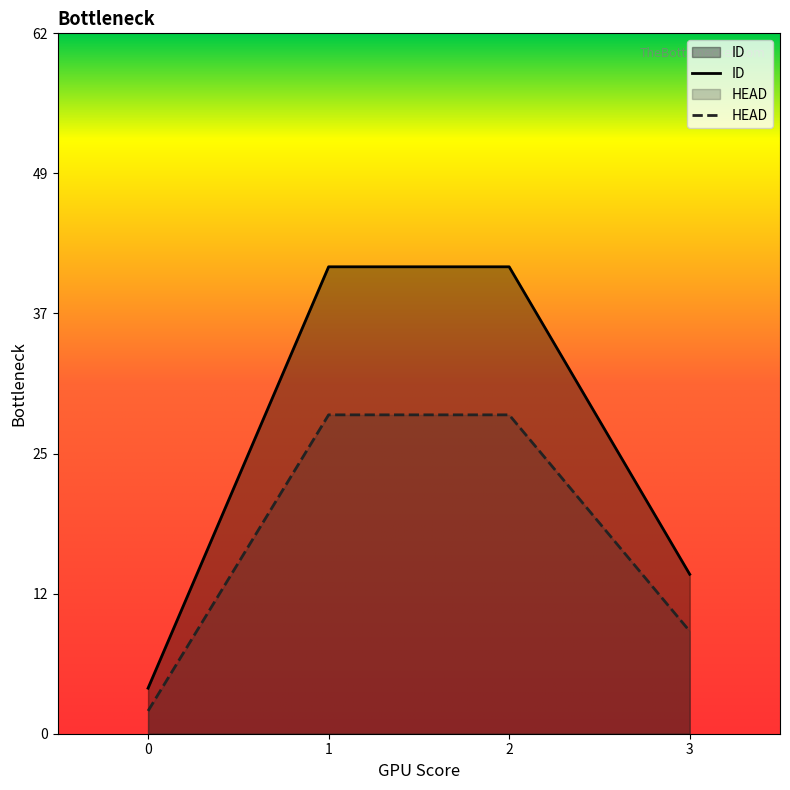

Count the number of categories in the chart.

4